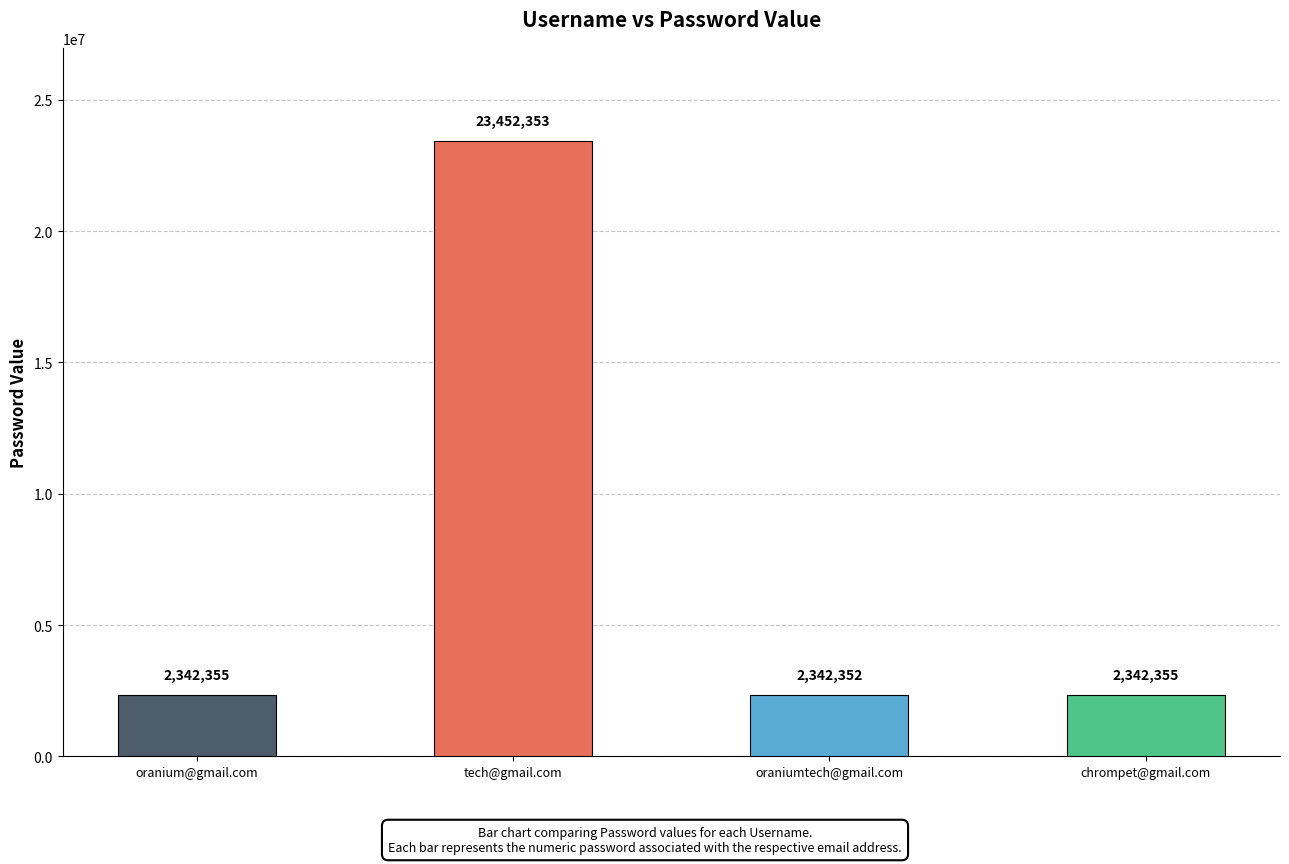

Reading left to right, what are all the values shown in this chart?

2342355	23452353	2342352	2342355